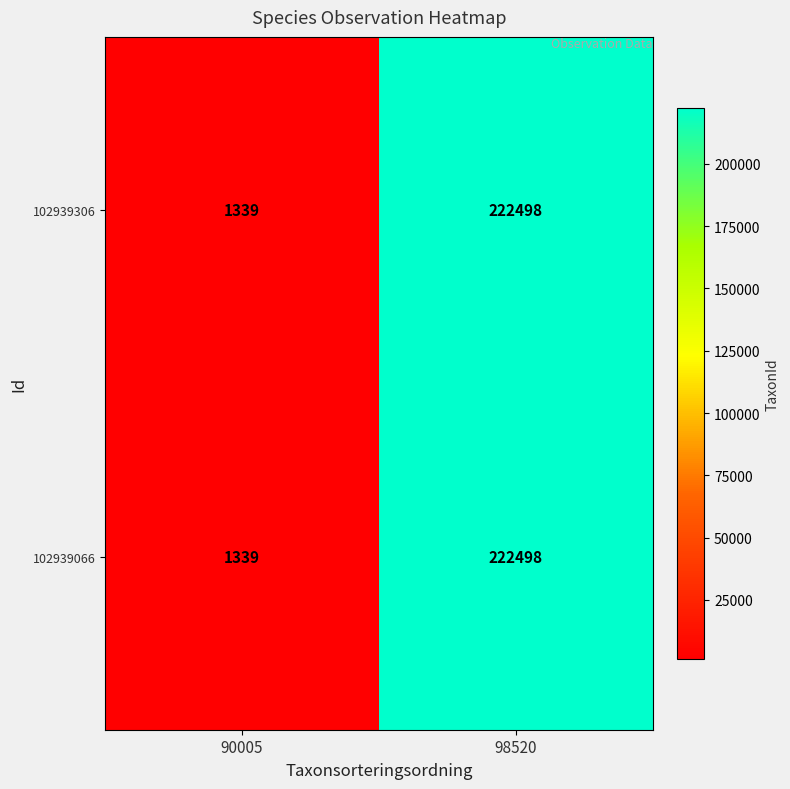

What value does the 102939066 series have at 98520, to the nearest 50?

222500